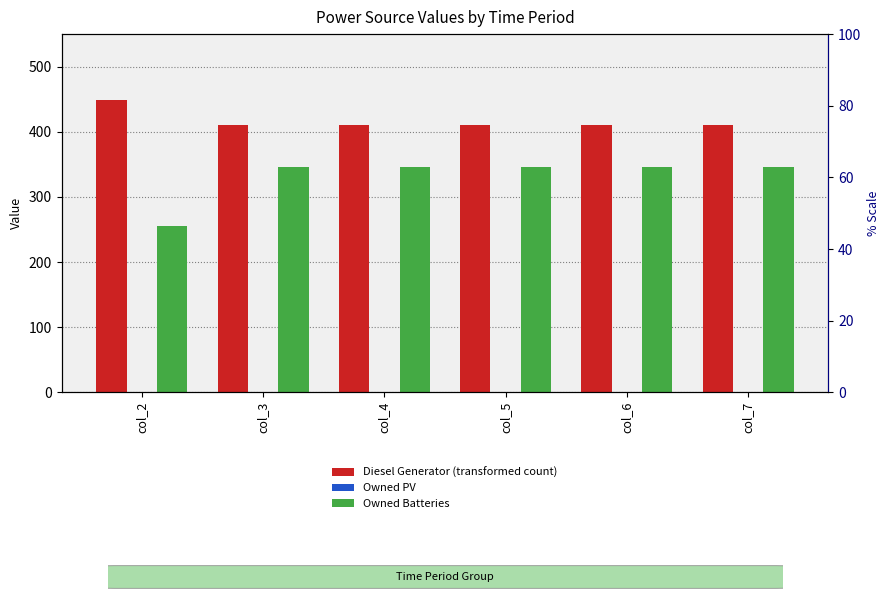

Rank the series by their maximum value, from highest to lowest.

Diesel Generator, Owned Batteries, Owned PV